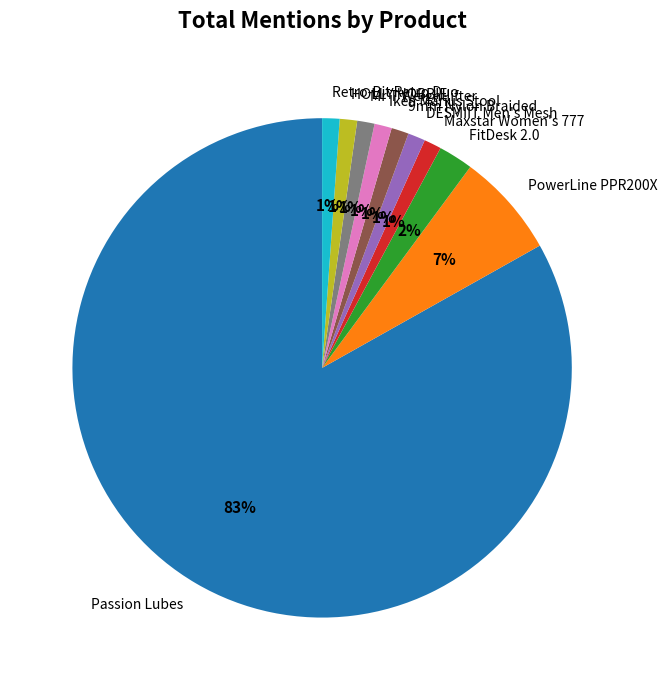

How many slices are in this pie chart?

10